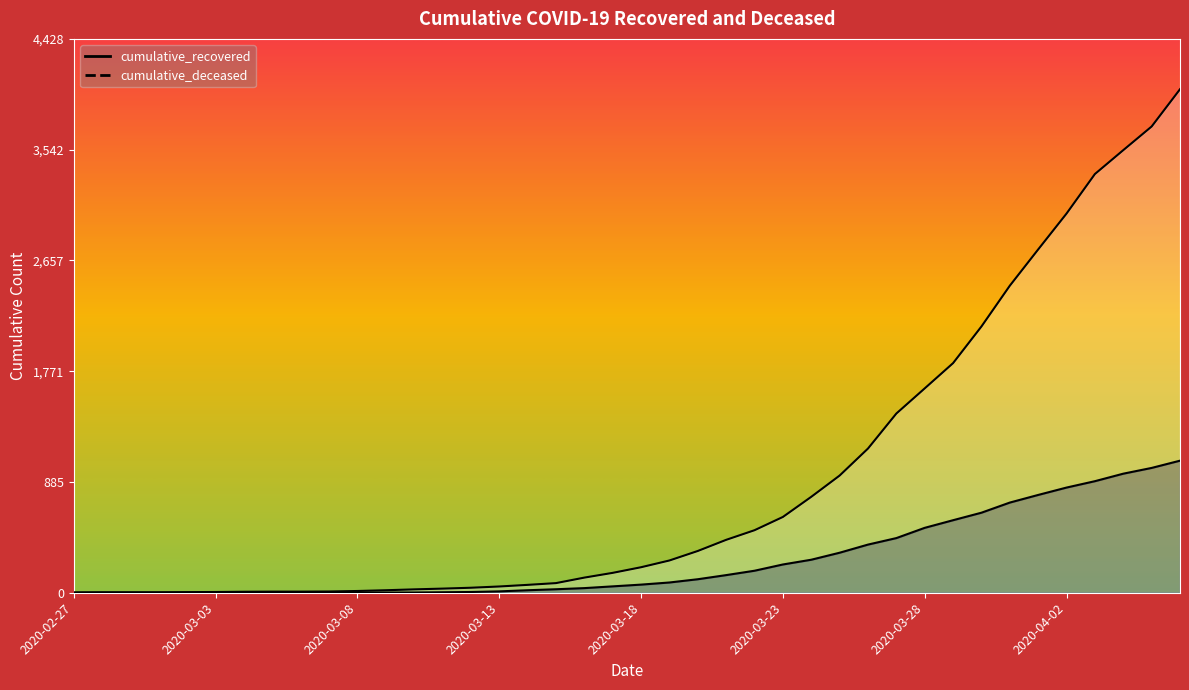

What is the label of the 24th point from the left?

2020-03-21